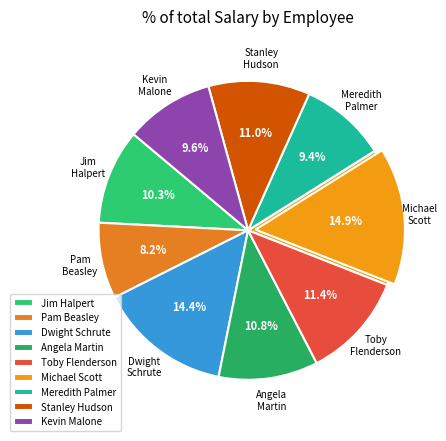

To the nearest percent, what portion does Angela Martin represent?

11%